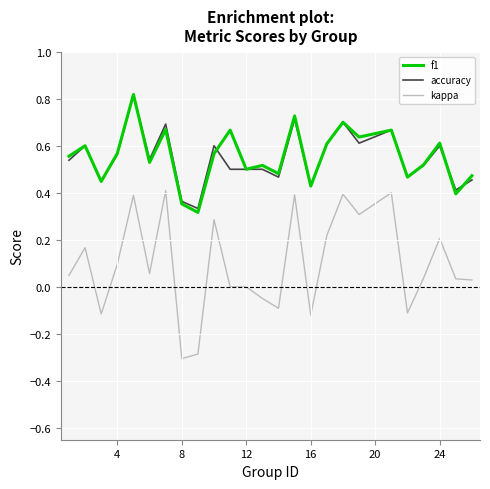

True or false: f1 and kappa intersect in this chart.

False